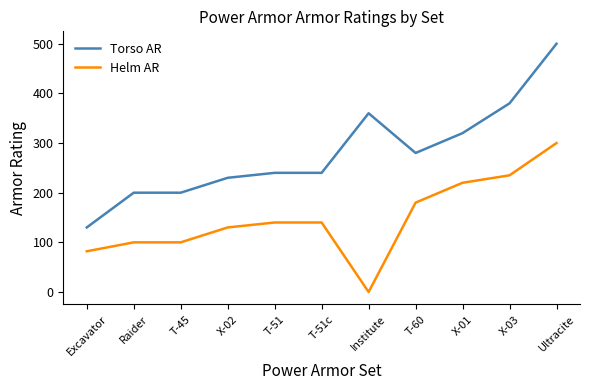

What is the spread (max minus min) of values at Ultracite?

200